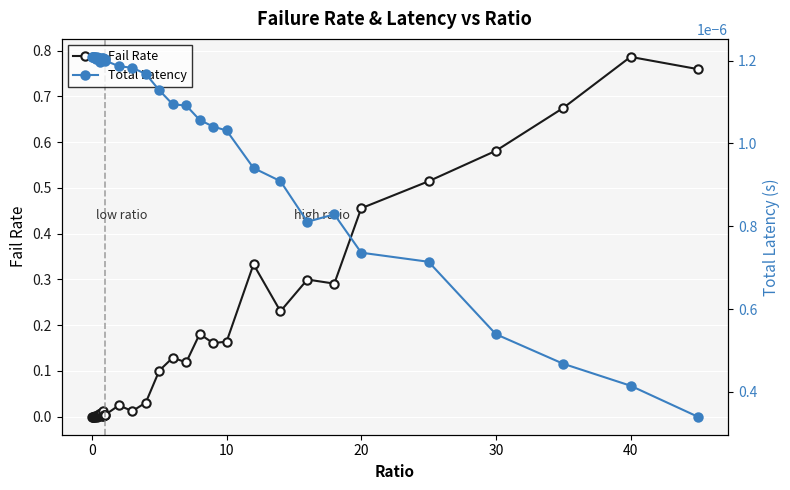

Which series has the largest range (max minus min)?

Fail Rate